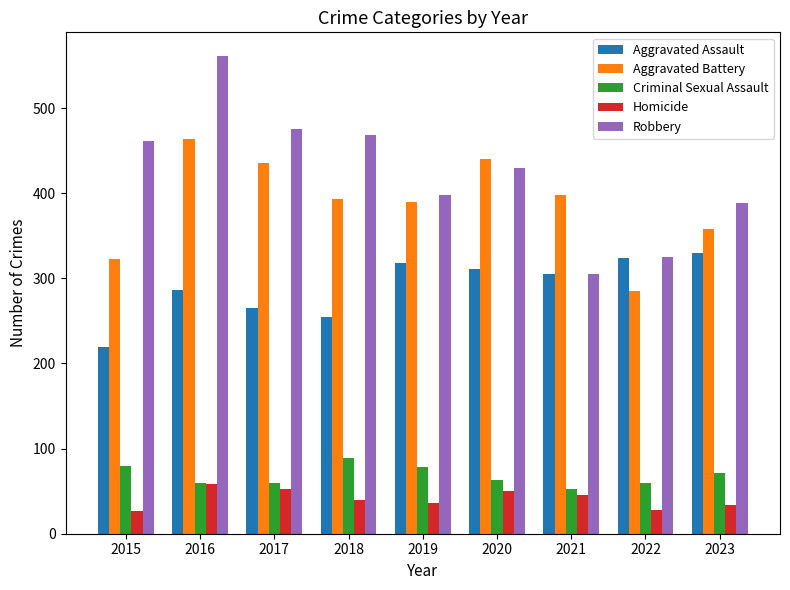

Rank the series at 2023 from lowest to highest value.

Homicide, Criminal Sexual Assault, Aggravated Assault, Aggravated Battery, Robbery